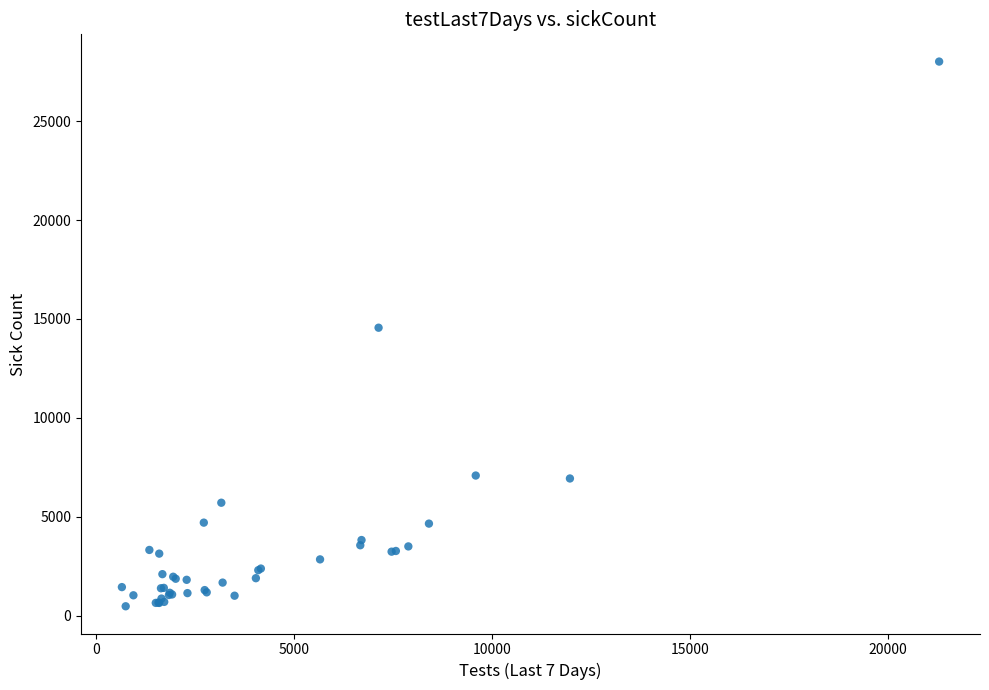

What Y value in the scatter plot is closest to 14242?

14556